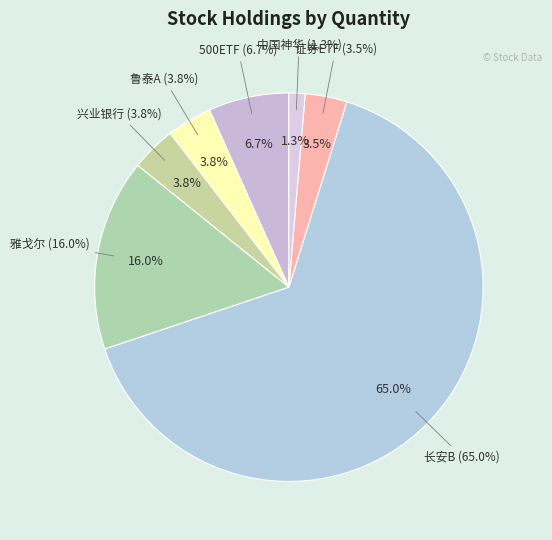

True or false: 长安B accounts for 65% of the total.

True